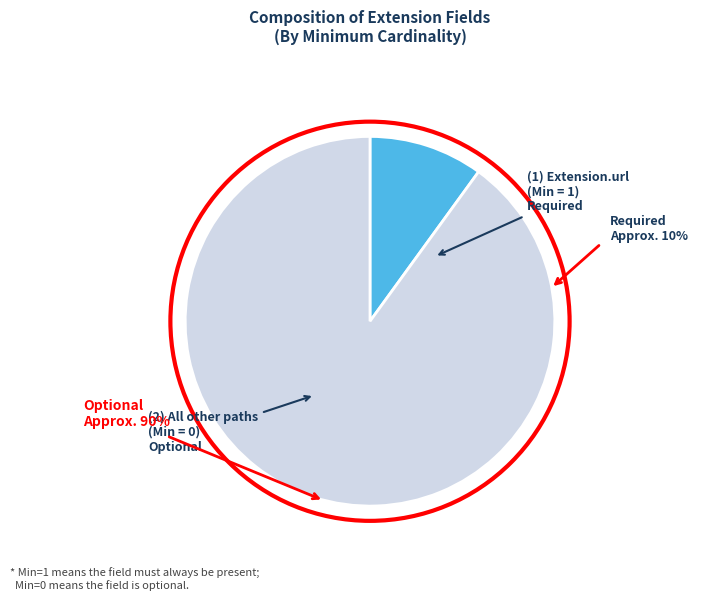

How many segments does this pie chart have?

2